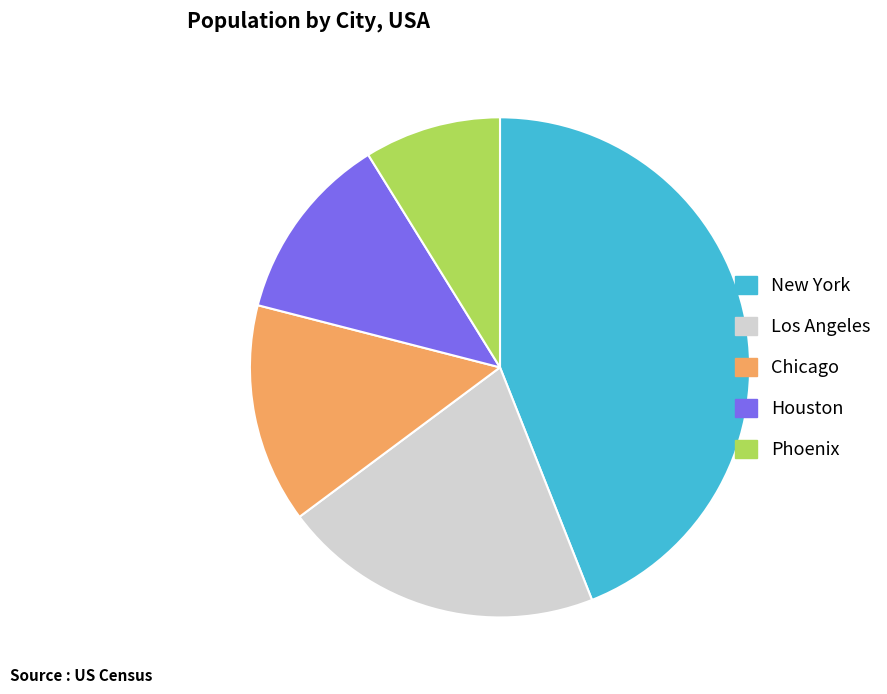

Which slice is the largest?

New York